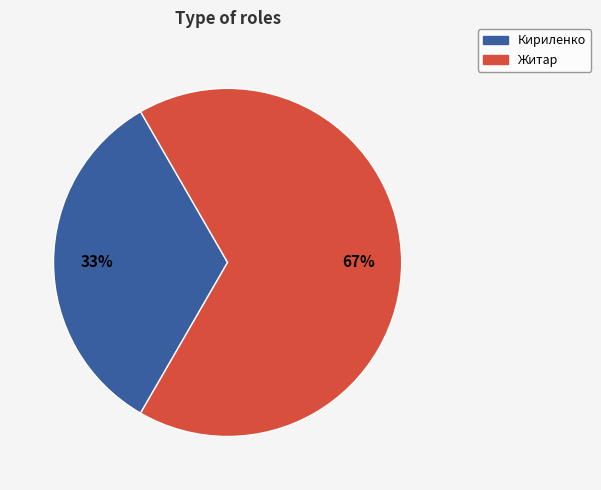

To the nearest percent, what is the average slice percentage?

50%